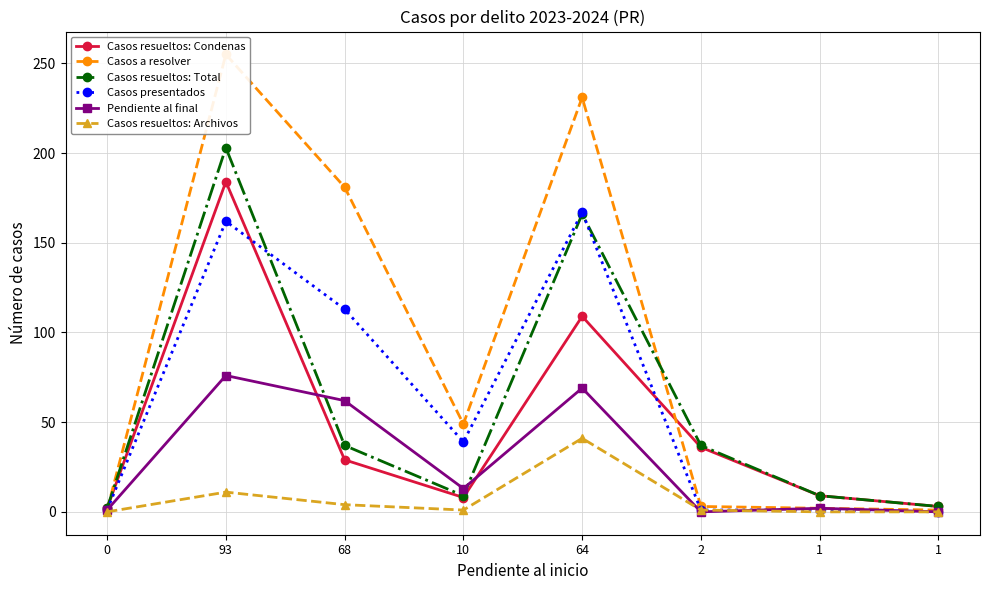

True or false: Casos a resolver and Casos resueltos: Archivos cross at least once.

False